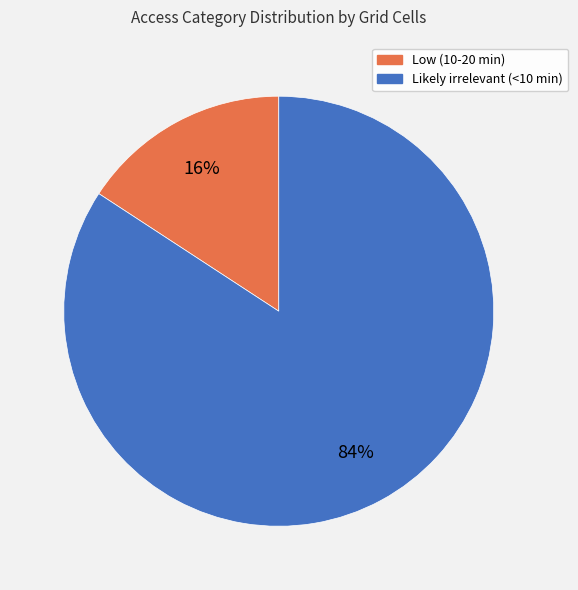

Between Low (10-20 min) and Likely irrelevant (<10 min), which is larger?

Likely irrelevant (<10 min)